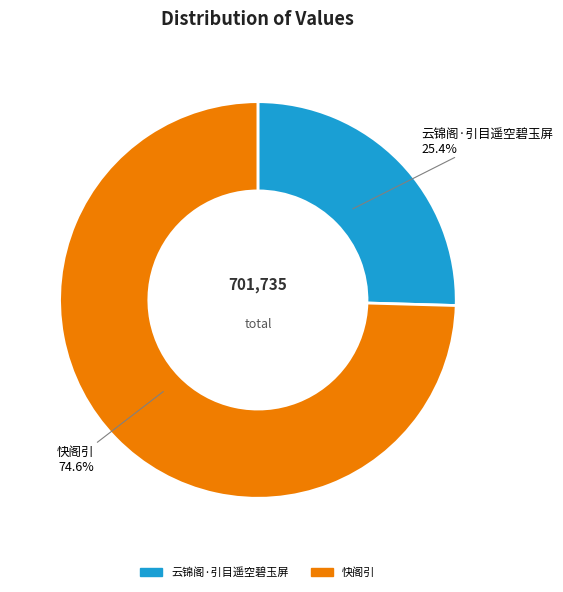

Which has a higher value, 快阁引 or 云锦阁·引目遥空碧玉屏?

快阁引